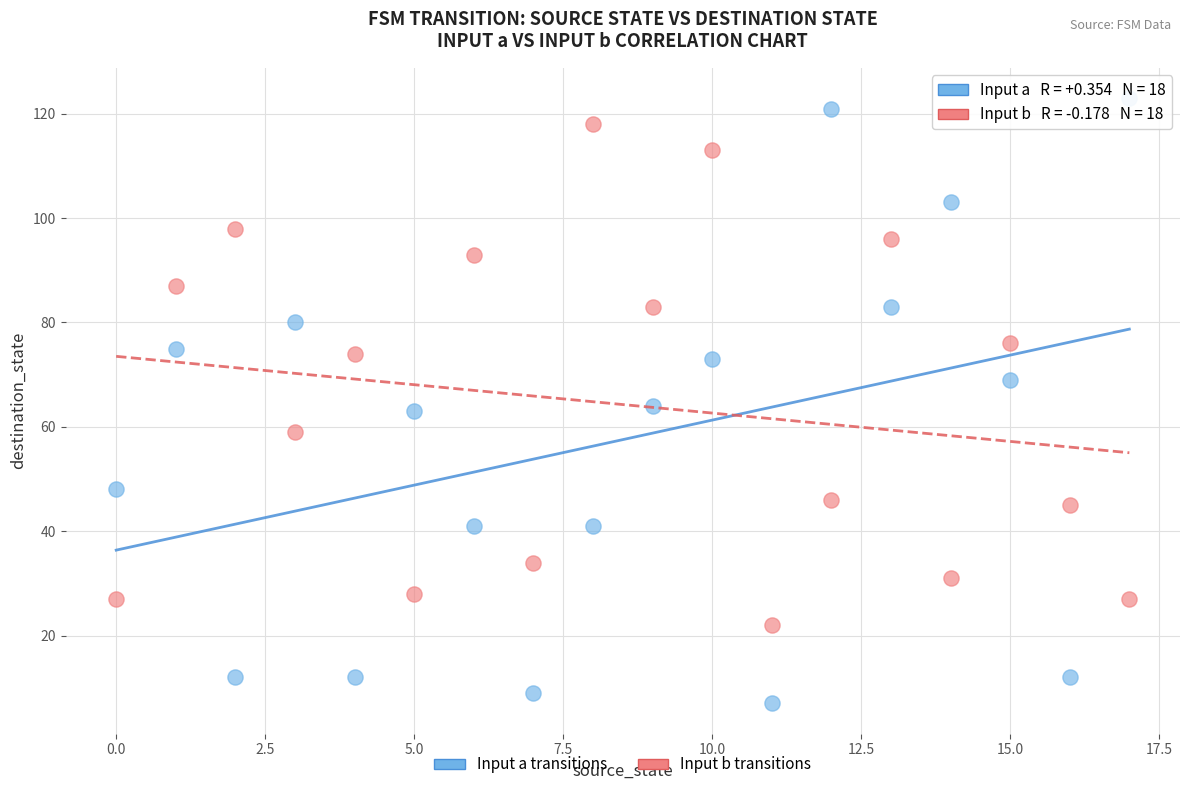

Across all data points, what is the range of Y values (max minus min)?

116